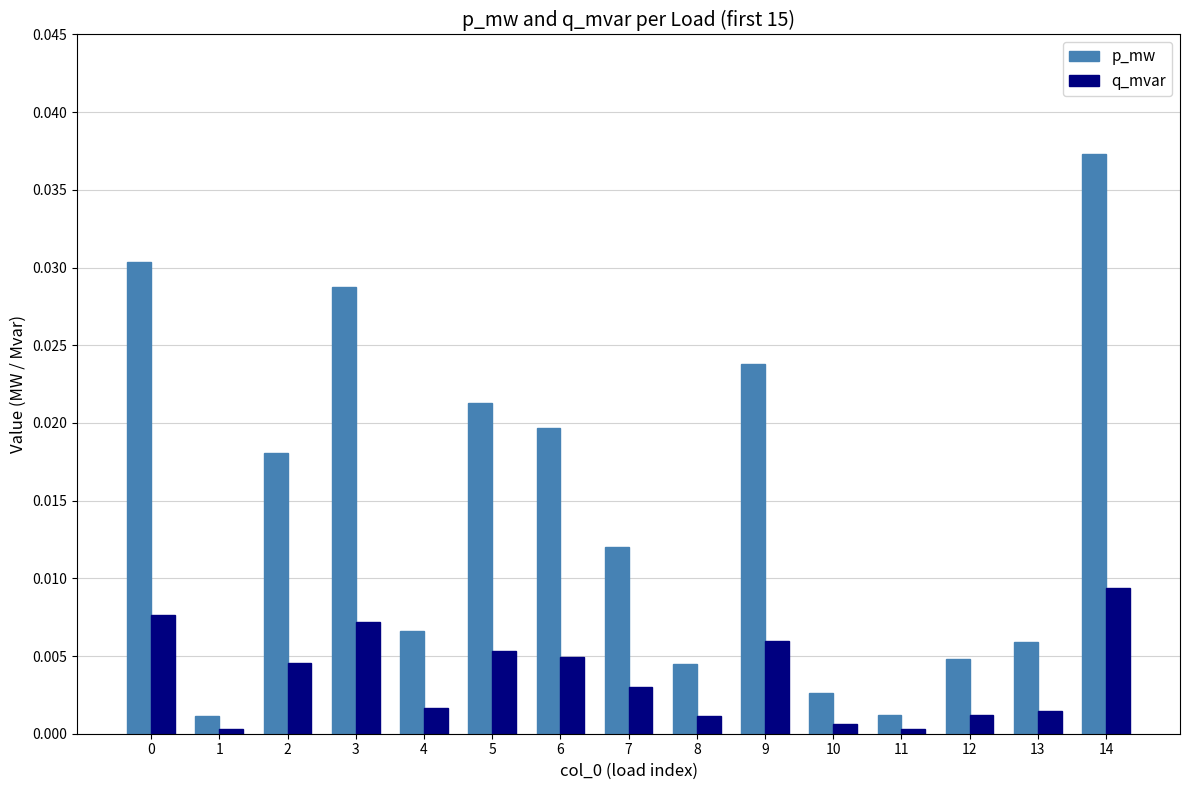

At which category is the sum across all series the highest?

14